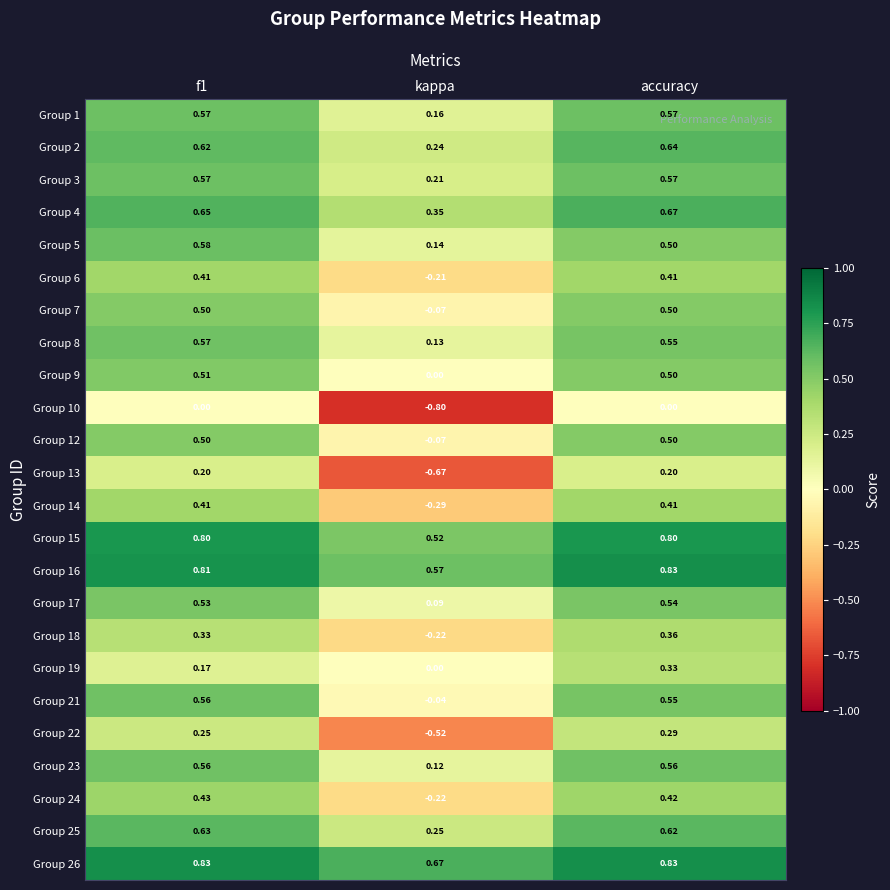

Is the value of Group 14 at kappa greater than the value of Group 7 at kappa?

No